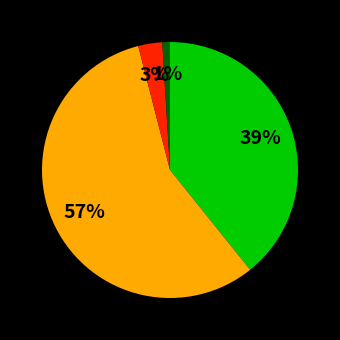

To the nearest percent, what is the average slice percentage?

25%